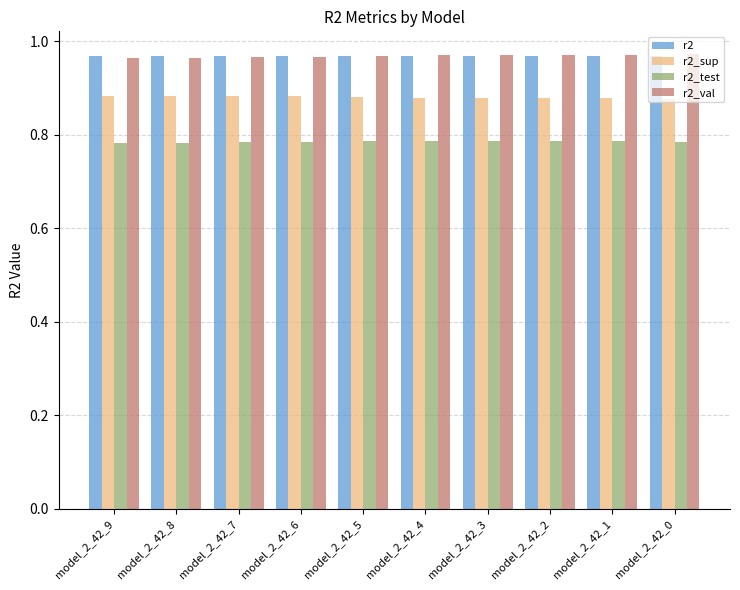

Is the value of r2_test at model_2_42_2 greater than the value of r2_val at model_2_42_5?

No